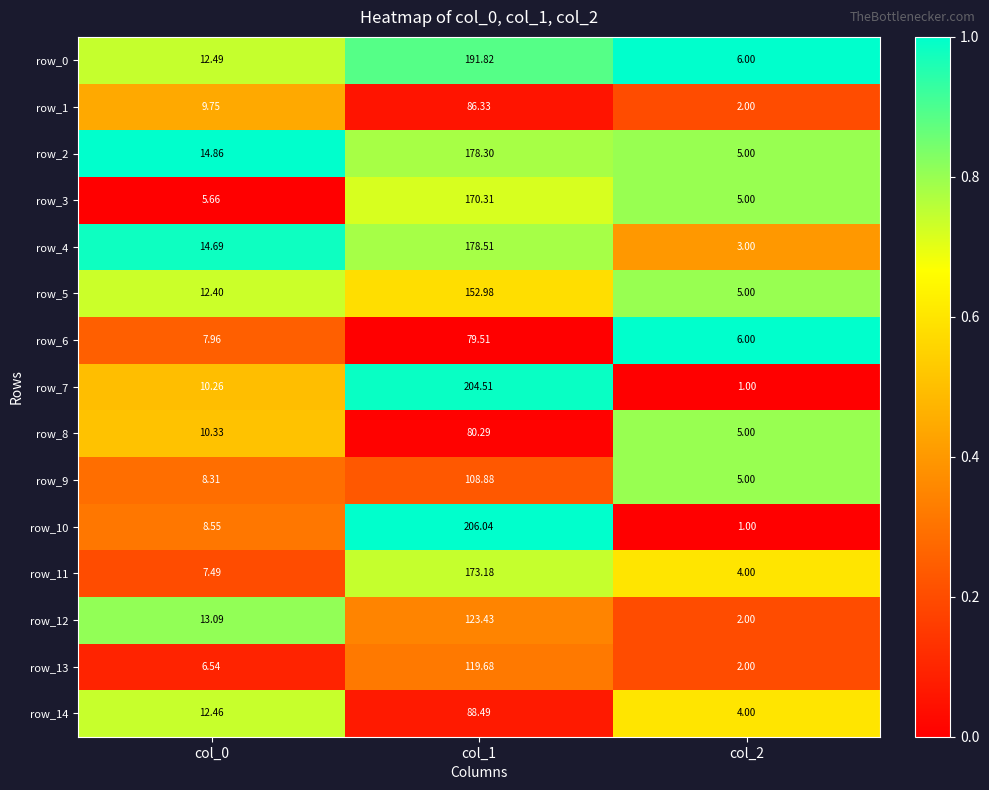

Reading left to right, extract all data points from this chart.

row_0: 0.7	0.9	1.0
row_1: 0.4	0.1	0.2
row_2: 1.0	0.8	0.8
row_3: 0.0	0.7	0.8
row_4: 1.0	0.8	0.4
row_5: 0.7	0.6	0.8
row_6: 0.3	0.0	1.0
row_7: 0.5	1.0	0.0
row_8: 0.5	0.0	0.8
row_9: 0.3	0.2	0.8
row_10: 0.3	1.0	0.0
row_11: 0.2	0.7	0.6
row_12: 0.8	0.3	0.2
row_13: 0.1	0.3	0.2
row_14: 0.7	0.1	0.6